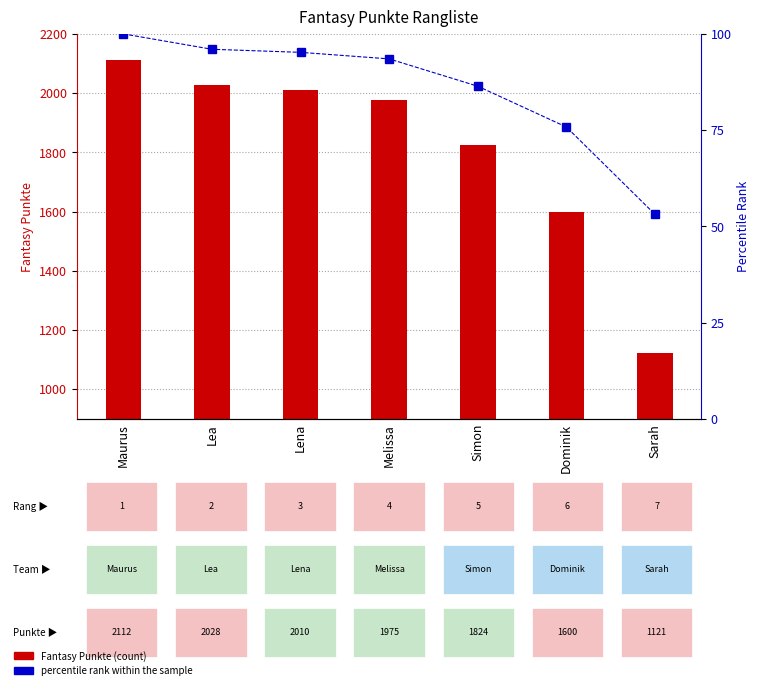

List the labels in order of Fantasy Punkte value, largest first.

Maurus, Lea, Lena, Melissa, Simon, Dominik, Sarah